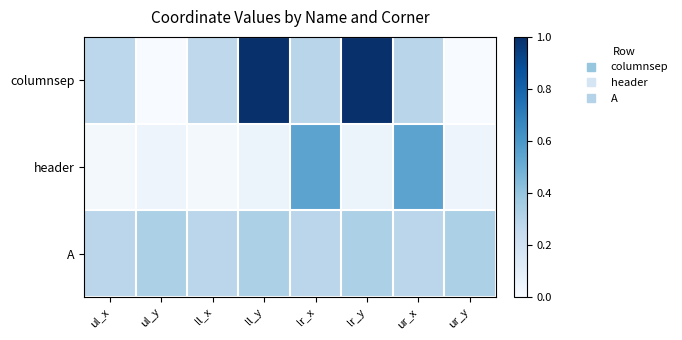

At which category is the sum across all series the highest?

ll_y